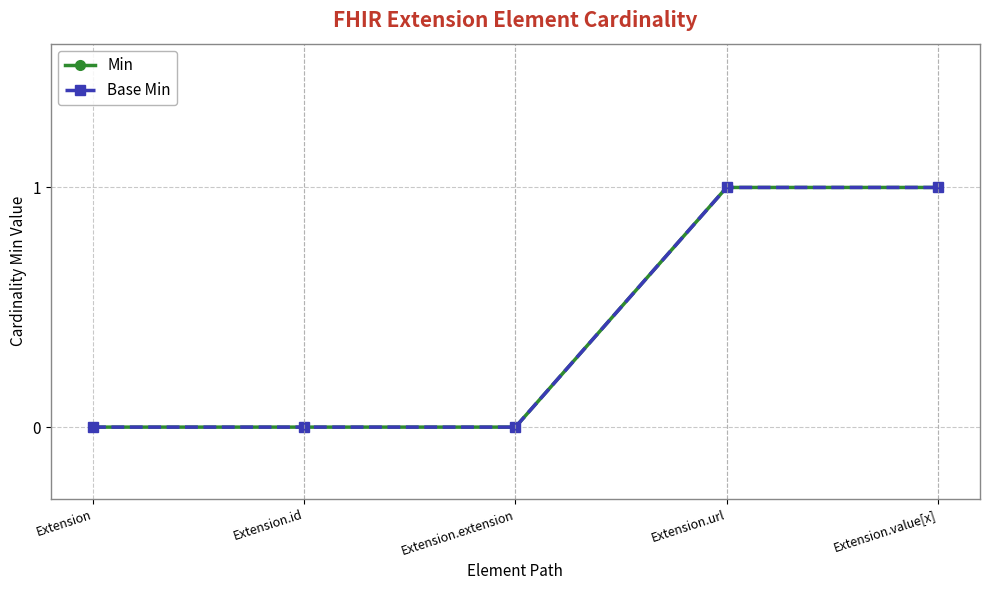

What is the total value across all series at Extension.value[x]?

2